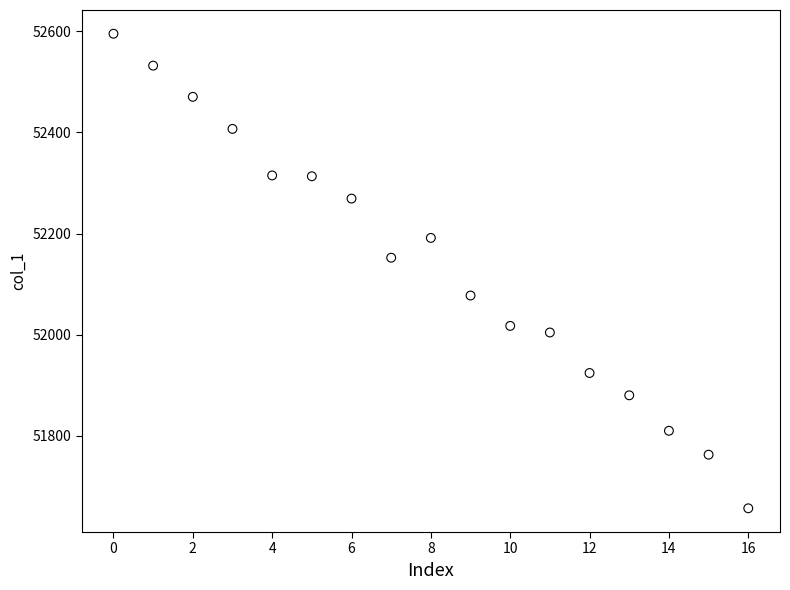

What is the range of Y values (max minus min)?

938.4